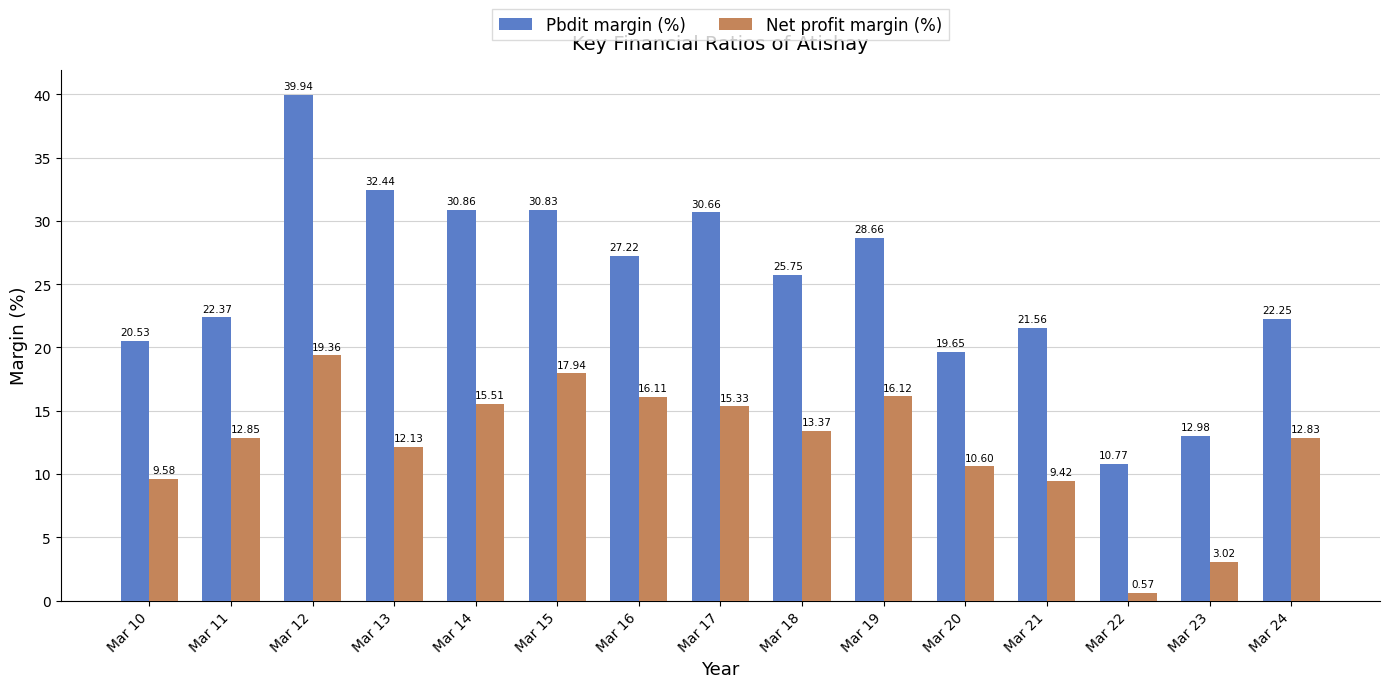

Which series changed the most between Mar 22 and Mar 24?

Net profit margin (%)